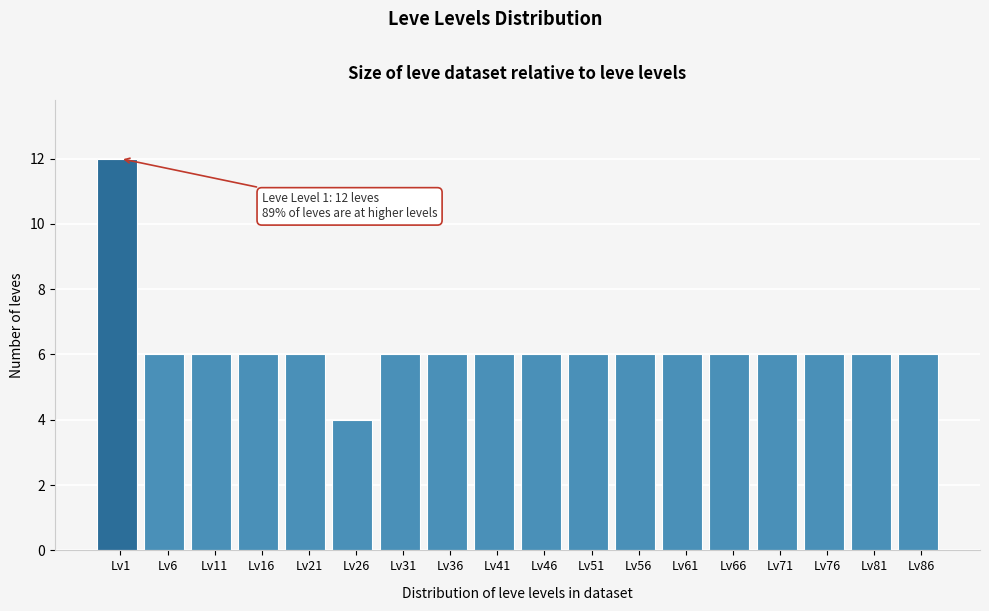

Reading left to right, what are all the values shown in this chart?

Lv1=12	Lv6=6	Lv11=6	Lv16=6	Lv21=6	Lv26=4	Lv31=6	Lv36=6	Lv41=6	Lv46=6	Lv51=6	Lv56=6	Lv61=6	Lv66=6	Lv71=6	Lv76=6	Lv81=6	Lv86=6